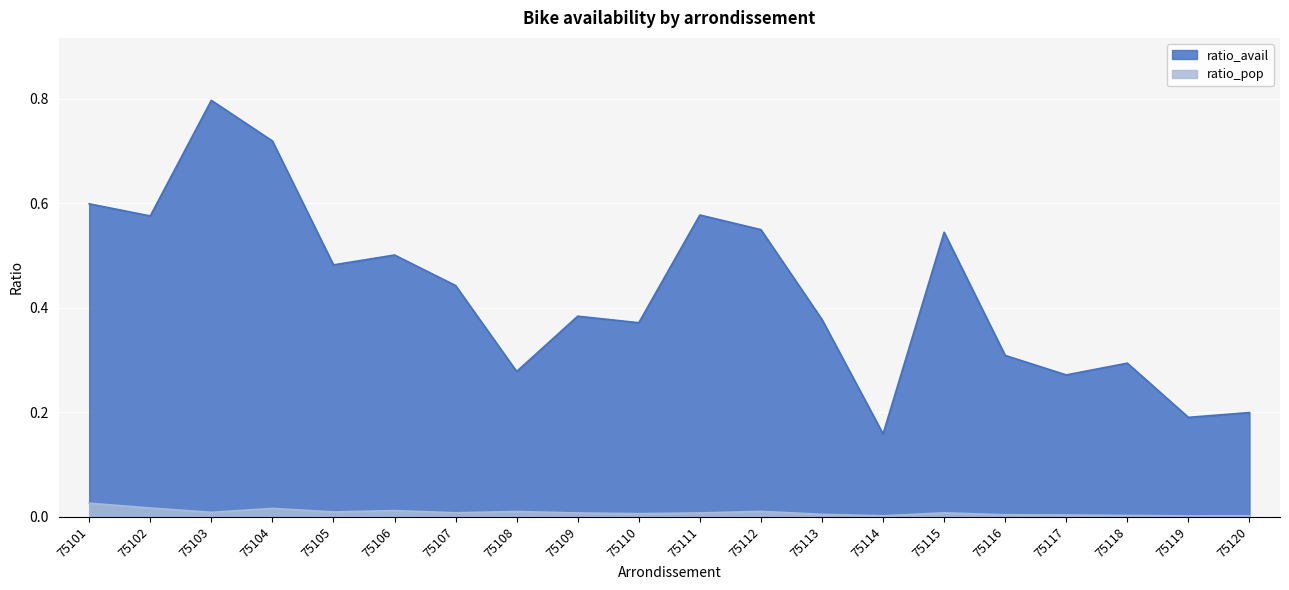

Reading left to right, what are all the values shown in this chart?

ratio_pop: 0.0	0.0	0.0	0.0	0.0	0.0	0.0	0.0	0.0	0.0	0.0	0.0	0.0	0.0	0.0	0.0	0.0	0.0	0.0	0.0
ratio_avail: 0.6	0.6	0.8	0.7	0.5	0.5	0.4	0.3	0.4	0.4	0.6	0.5	0.4	0.2	0.5	0.3	0.3	0.3	0.2	0.2